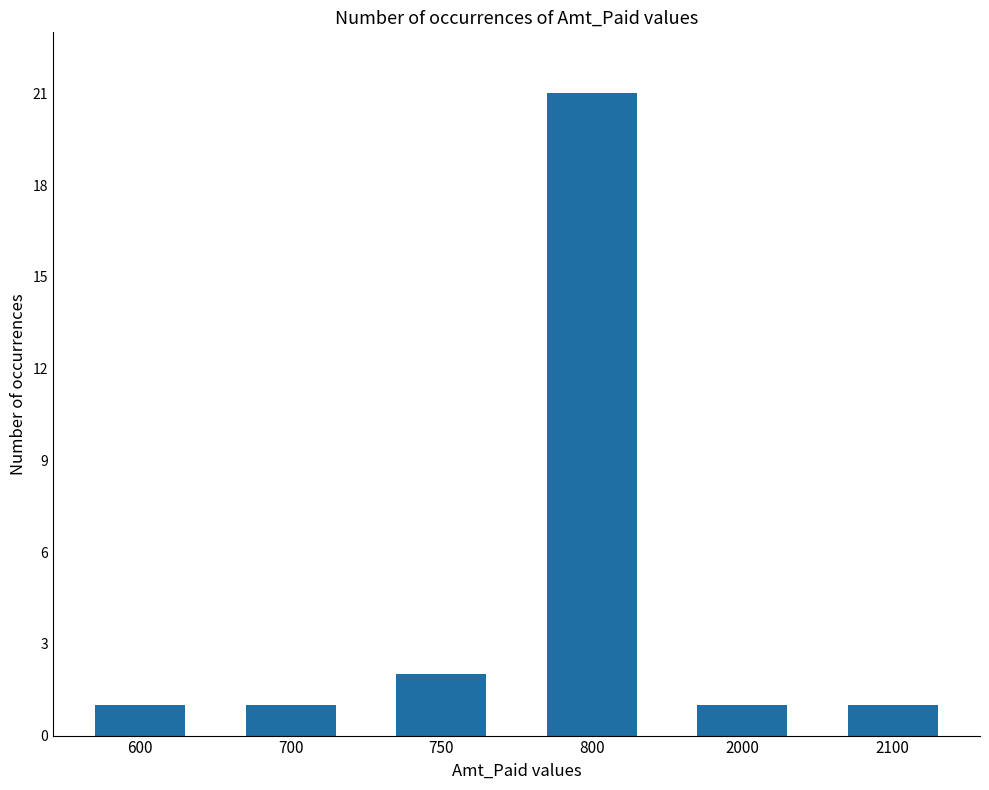

At which category does the chart reach its peak across all series?

800